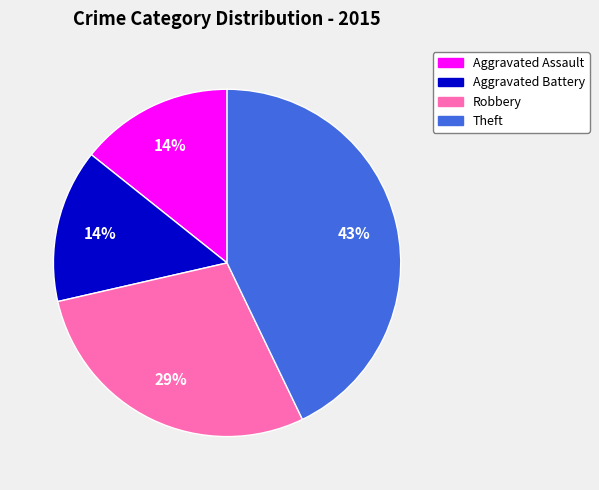

The Robbery slice represents 37% of the pie. True or false?

False